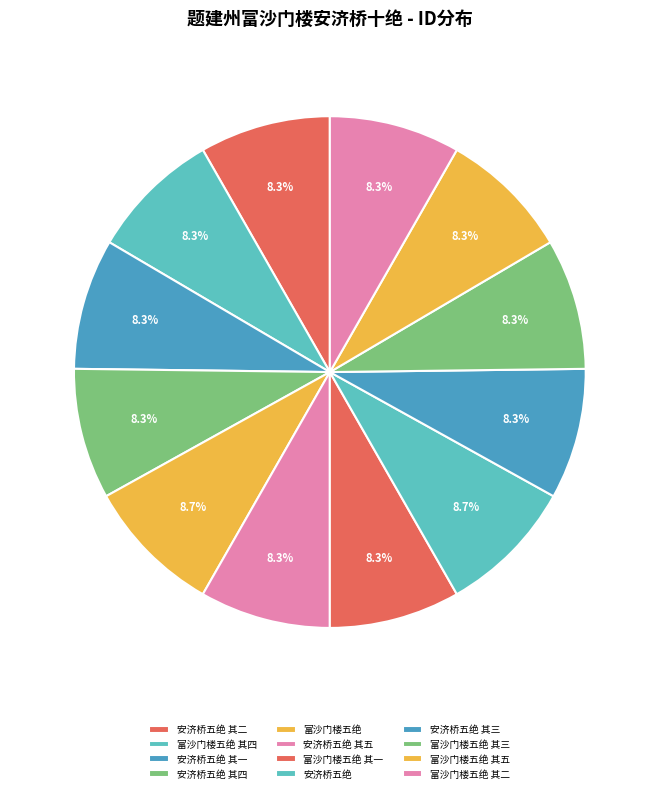

The 富沙门楼五绝 其二 slice represents 8% of the pie. True or false?

True